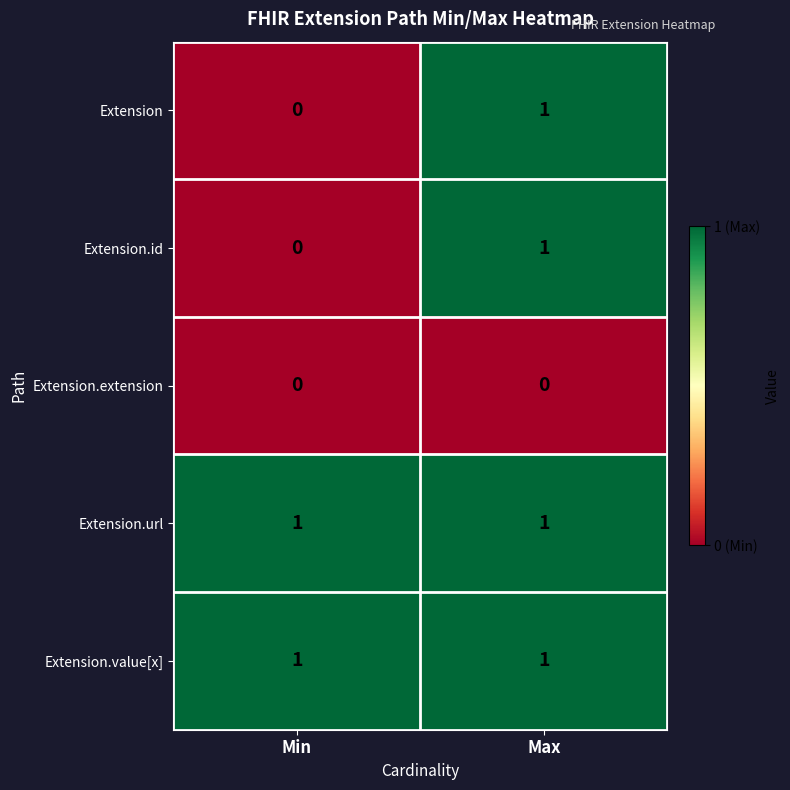

The Extension.id series shows 1 at Max. True or false?

True